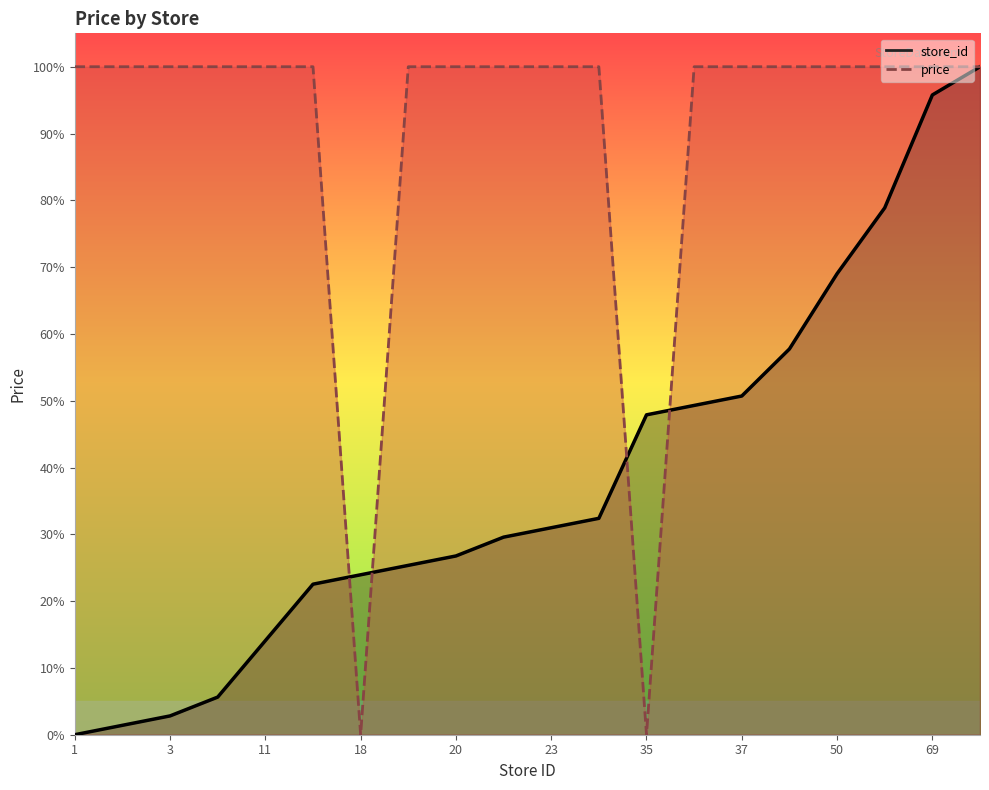

Rank the series by their maximum value, from highest to lowest.

store_id, price